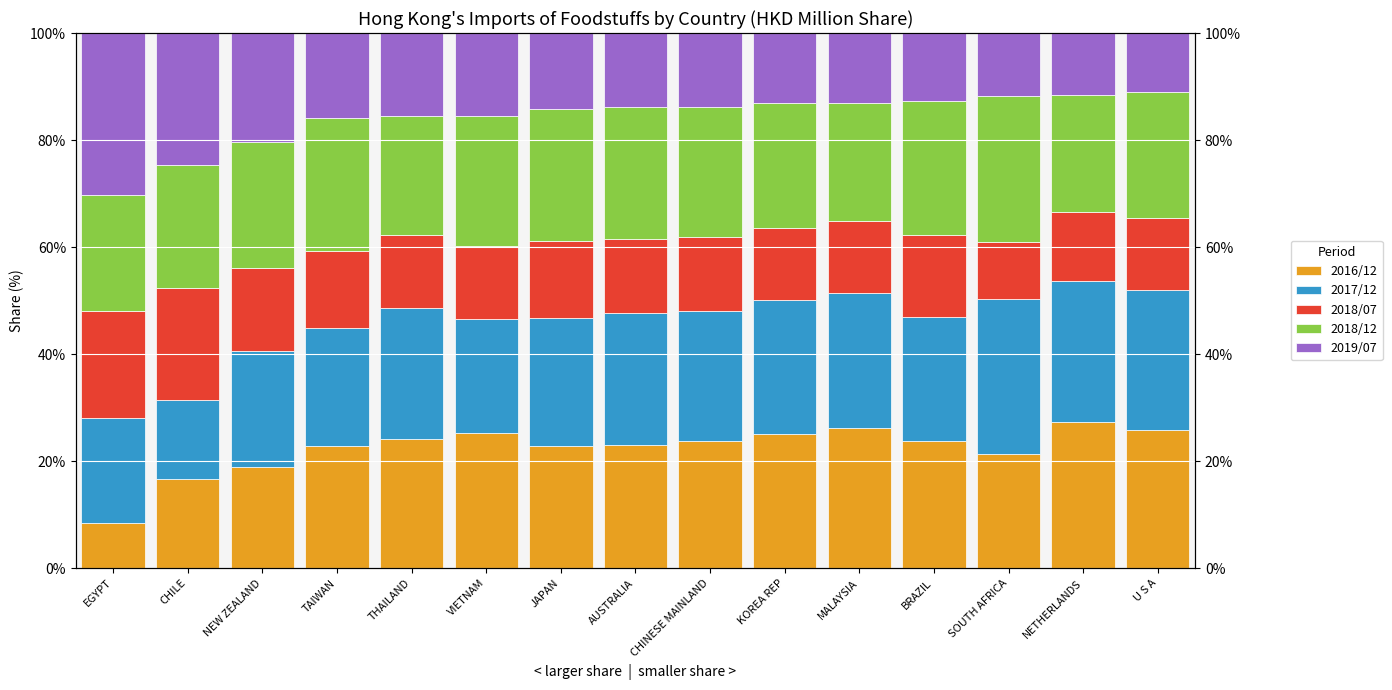

What is the maximum value shown in the chart?

30.3